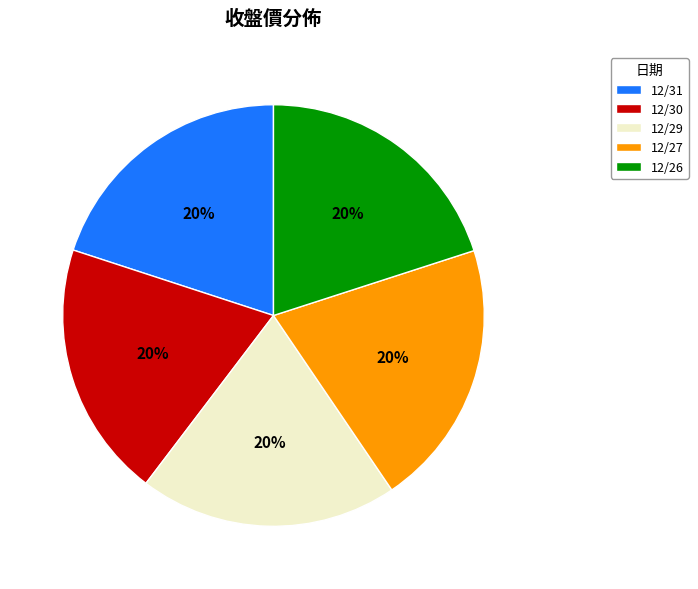

Does 12/29 account for over 50% of the chart?

No